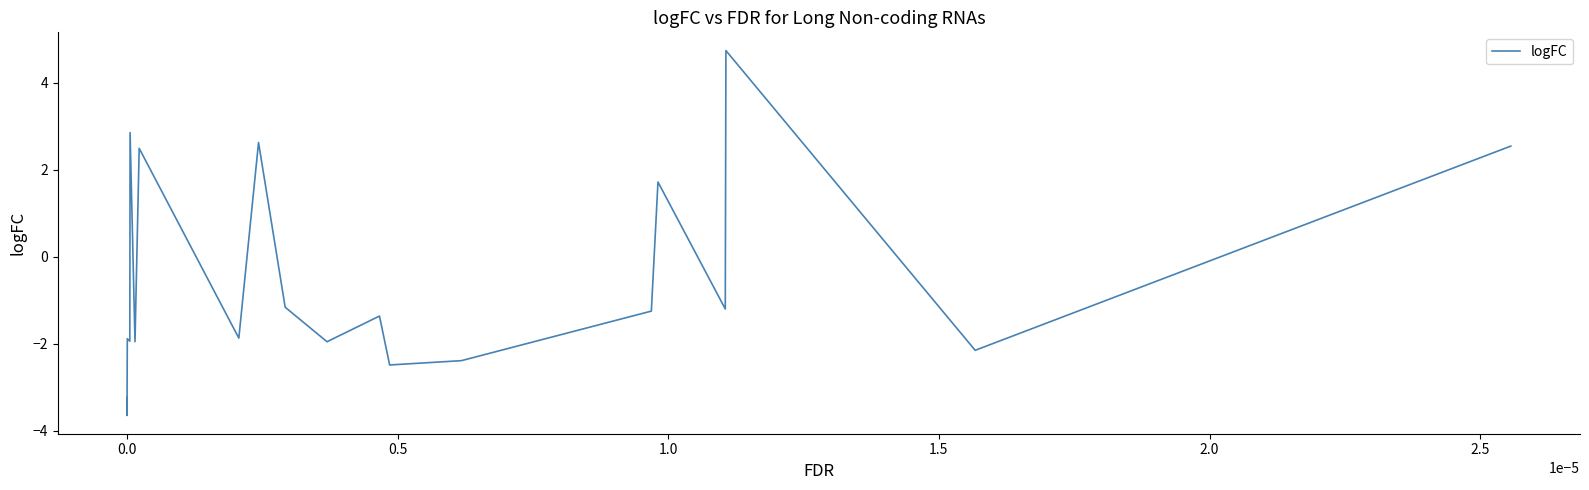

What is the difference between the maximum and minimum values?

8.4